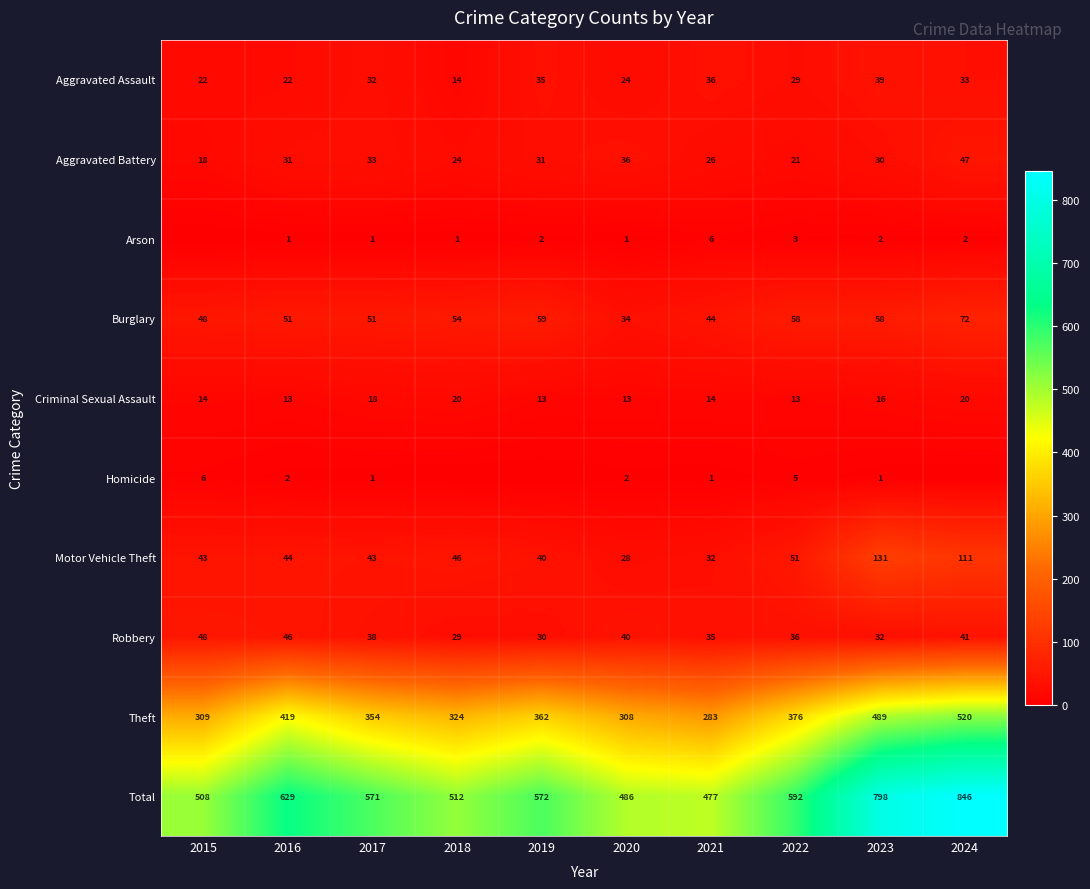

What is the difference between the maximum and minimum values in the Total series?

369